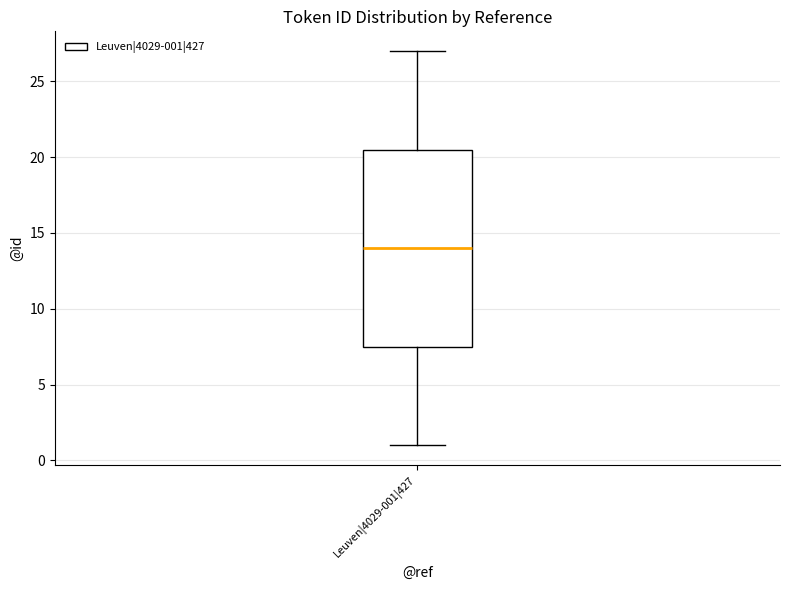

Where is the lower edge of the box for Leuven|4029-001|427 on the y-axis? The values are not printed on the chart, so give them approximately, as read against the axis.

7.5